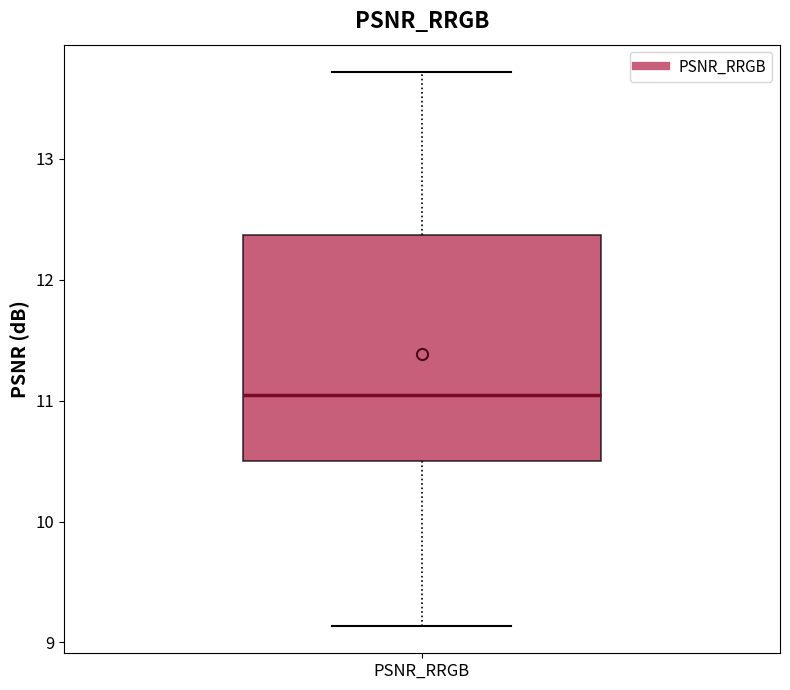

Read this box plot against the y-axis: the position of the median line, the range covered by the box, and the ends of both whiskers. The values are not printed on the chart, so give them approximately, as read against the axis.

median 11.0, box 10.5 to 12.4, whiskers 9.1 to 13.7